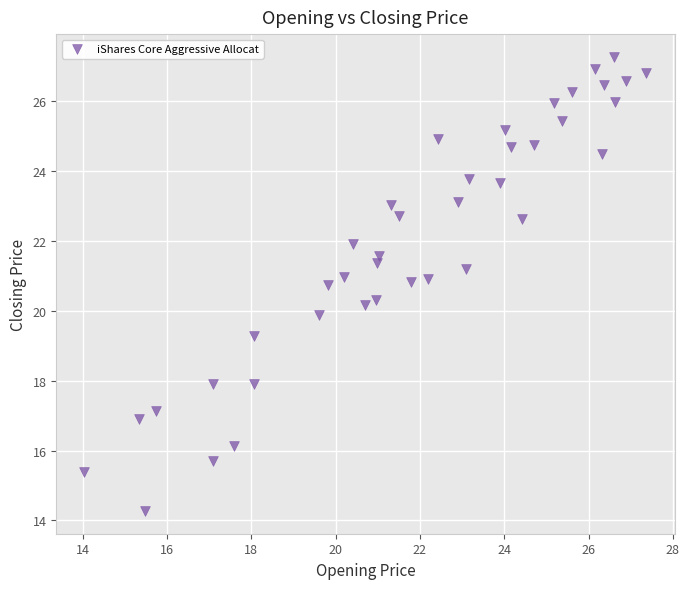

What is the range of X values (max minus min)?

13.3